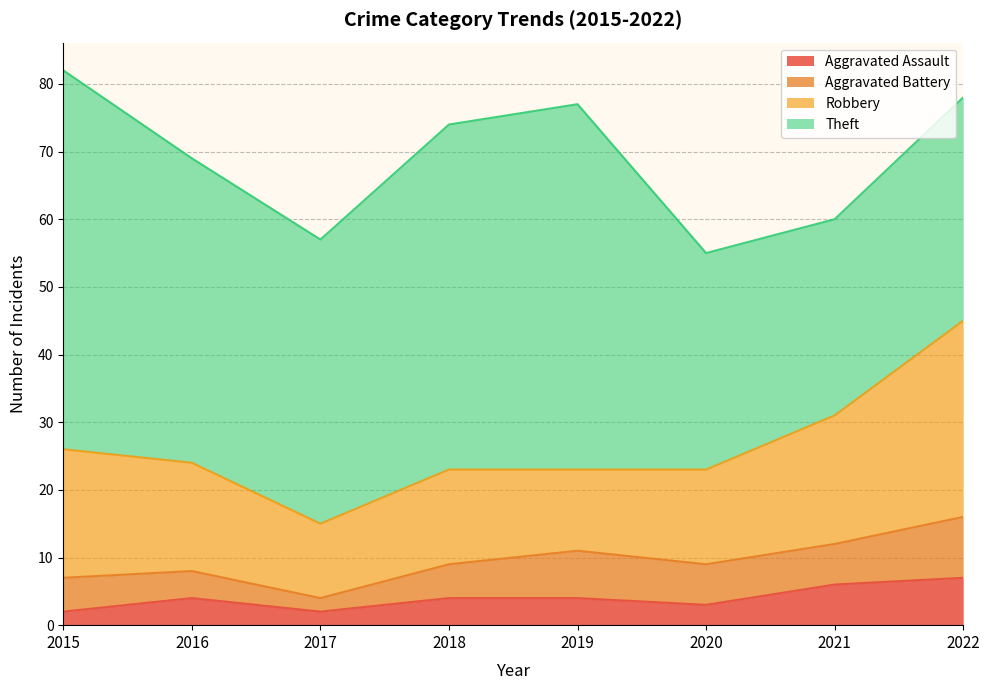

The value of Aggravated Assault at 2022 is 7. True or false?

True